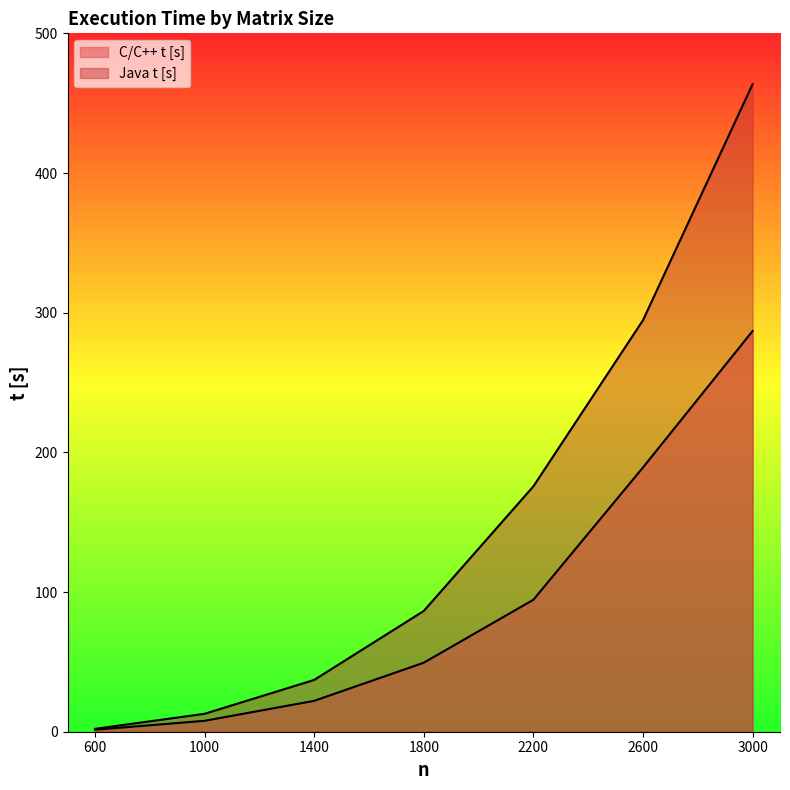

What is the total value across all series at 1400?

59.2